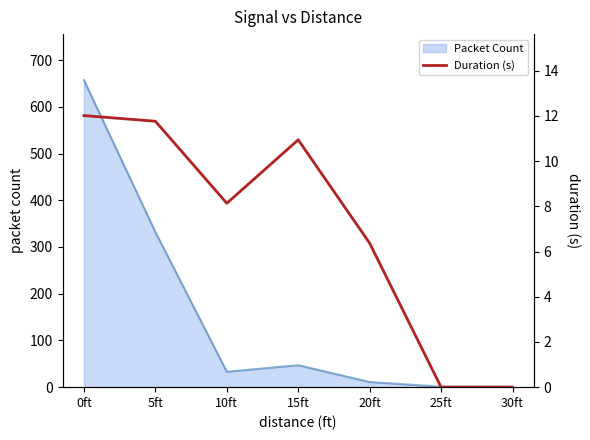

At which label does the data first exceed 8?

0ft